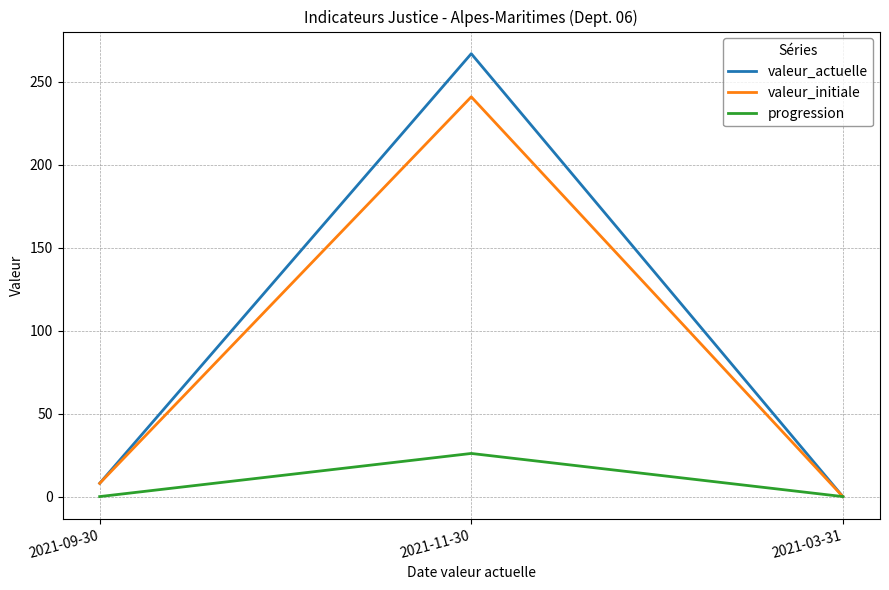

Between 2021-09-30 and 2021-11-30, which series saw the biggest shift?

valeur_actuelle